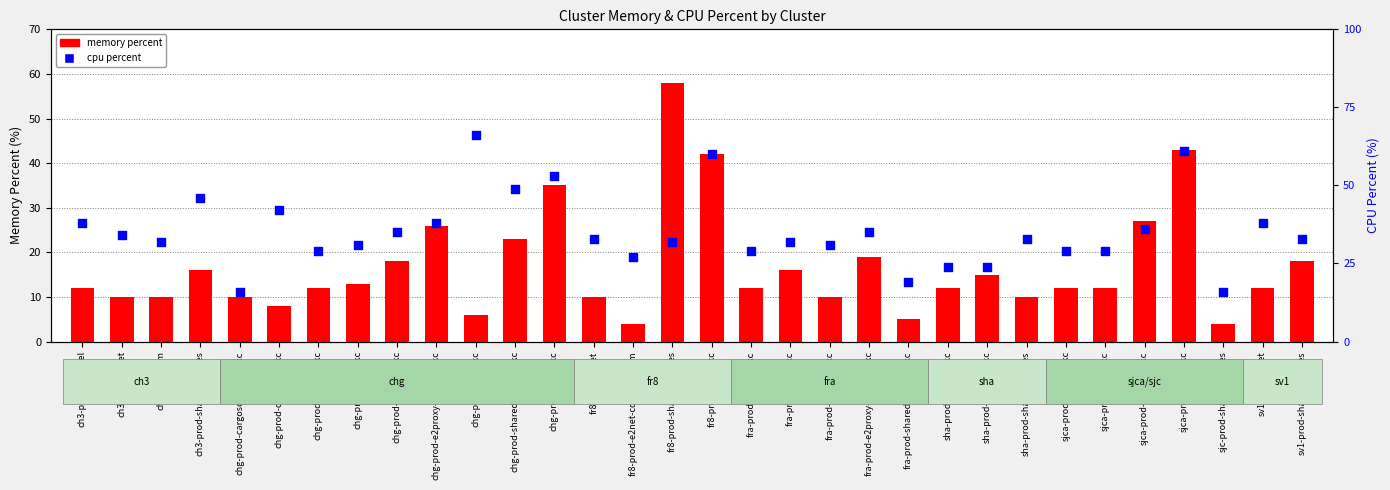

What are all the series names shown in the legend?

memory percent, cpu percent